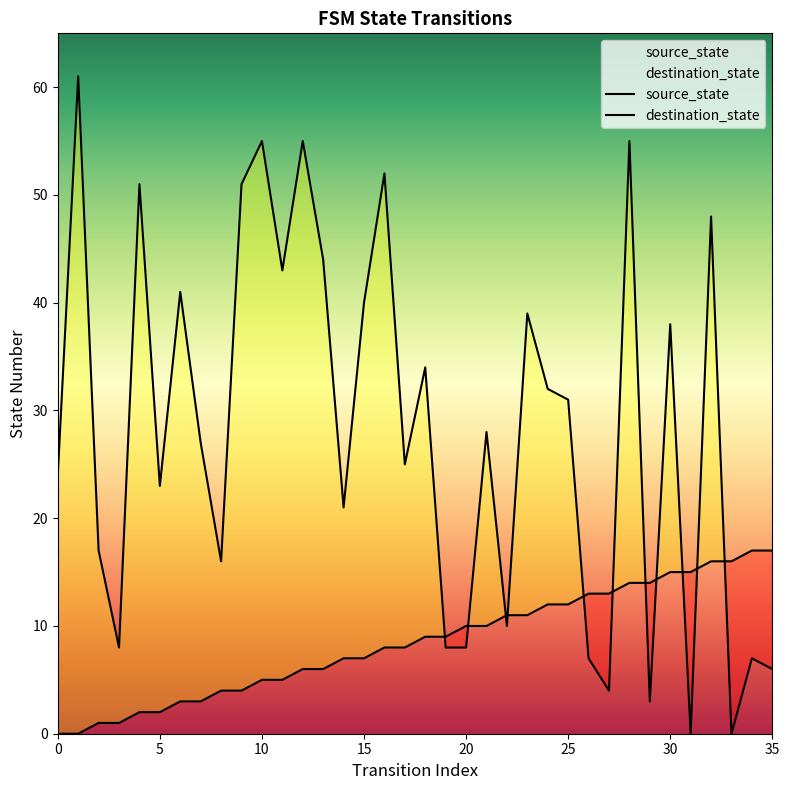

Where do destination_state and source_state first cross each other?

18 and 19